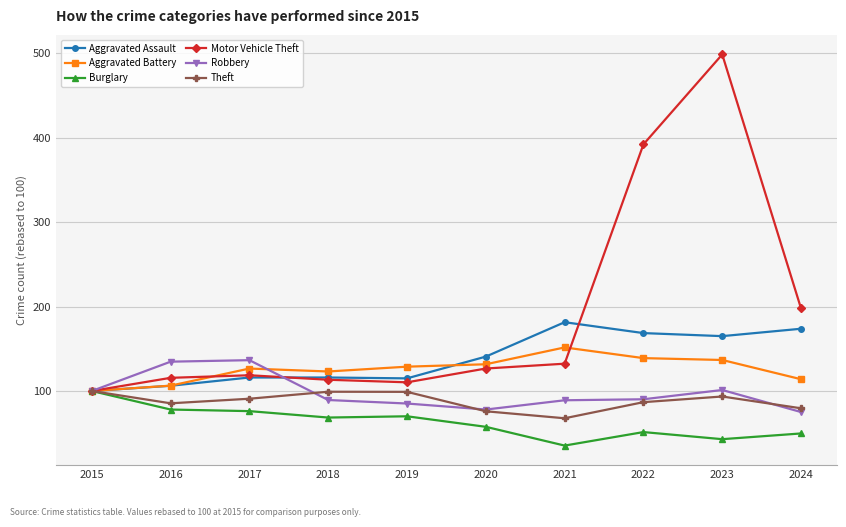

Which series has the largest total across all categories?

Motor Vehicle Theft